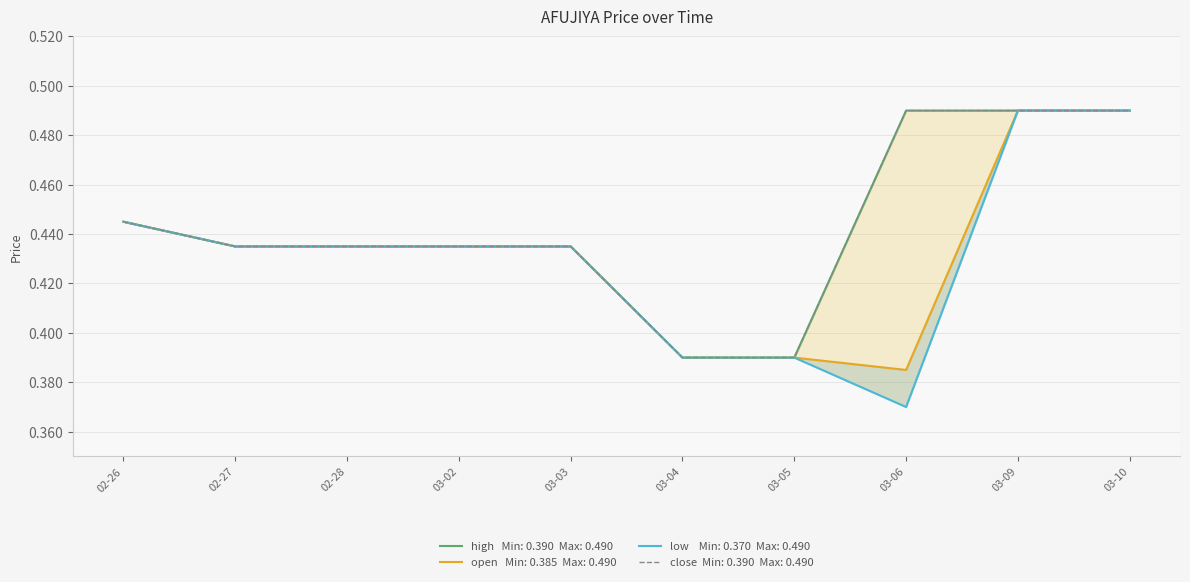

At how many categories does at least one series exceed 0?

10